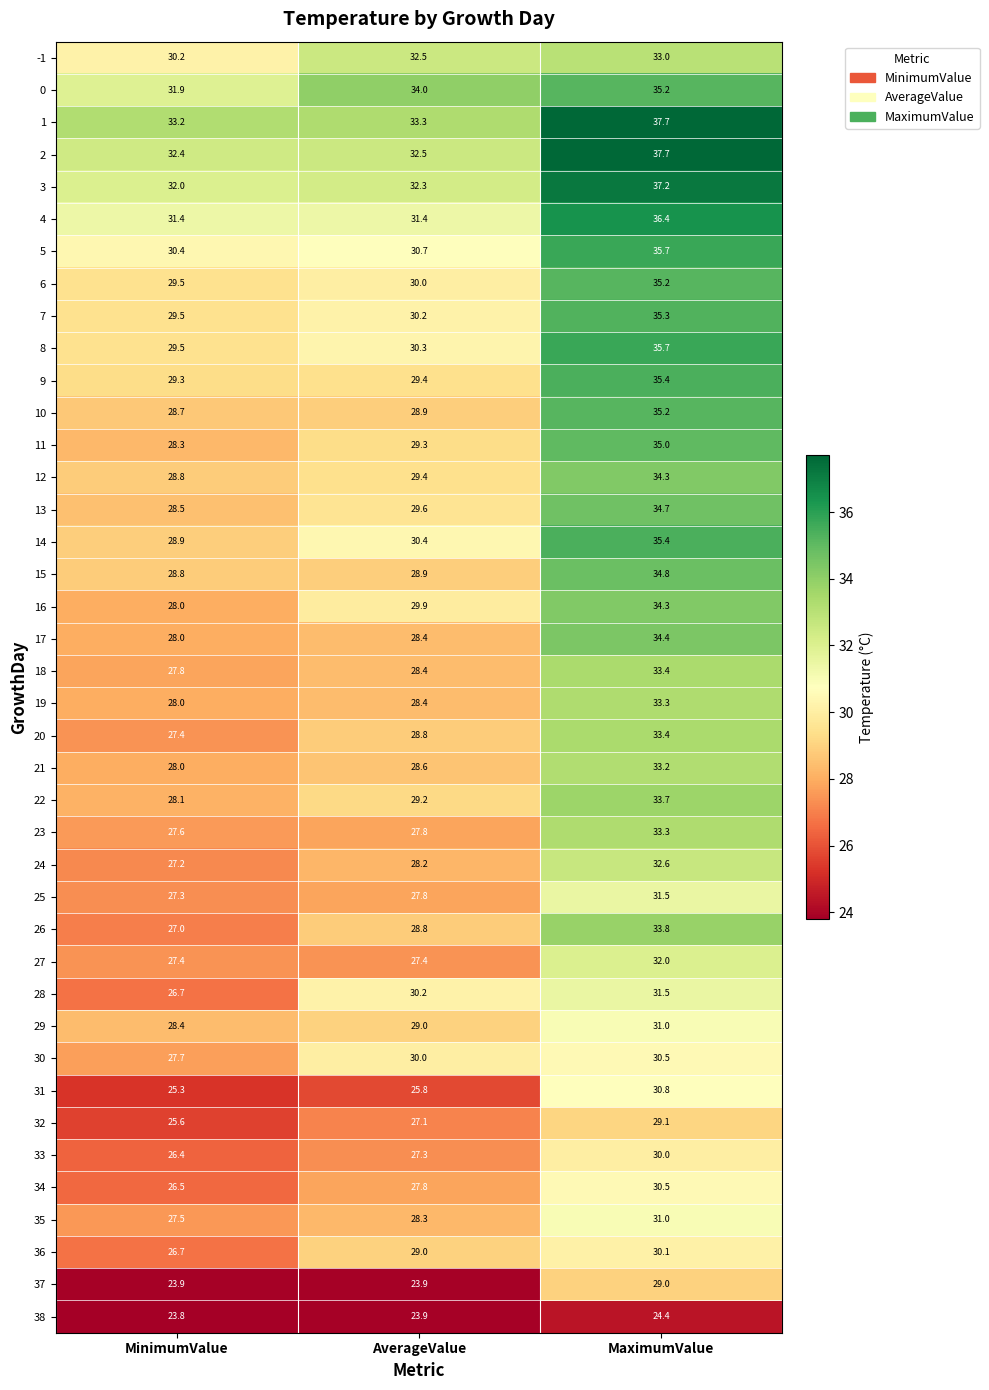

What is the sum of the 16 values at MinimumValue and AverageValue?

57.9